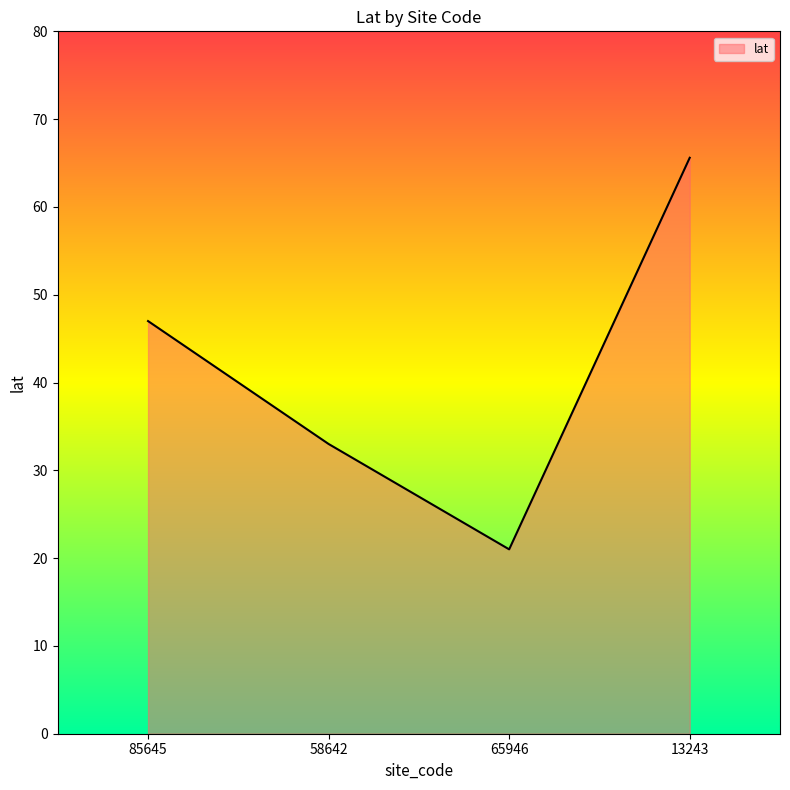

True or false: the data has more than 0 interior local peaks.

False